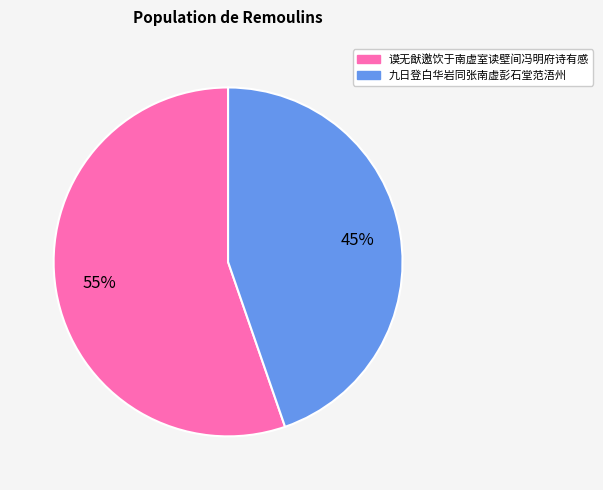

Which slice represents more than half of the pie?

谟无猷邀饮于南虚室读壁间冯明府诗有感